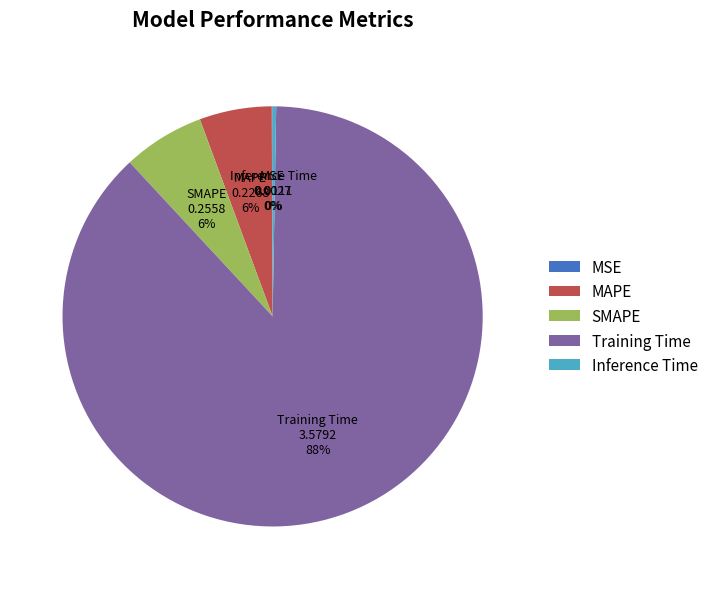

To the nearest percent, what is the difference between the largest and smallest slice percentages?

88%